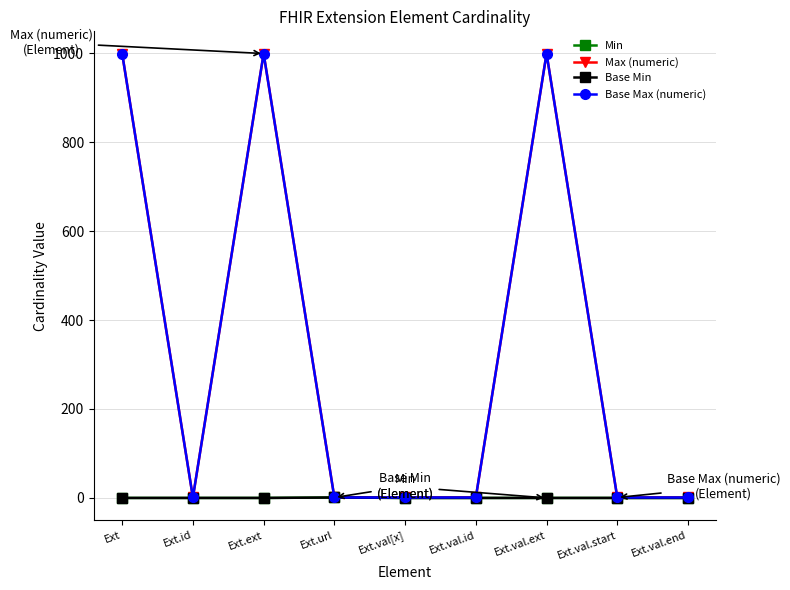

Which series has the largest total across all categories?

Max (numeric)